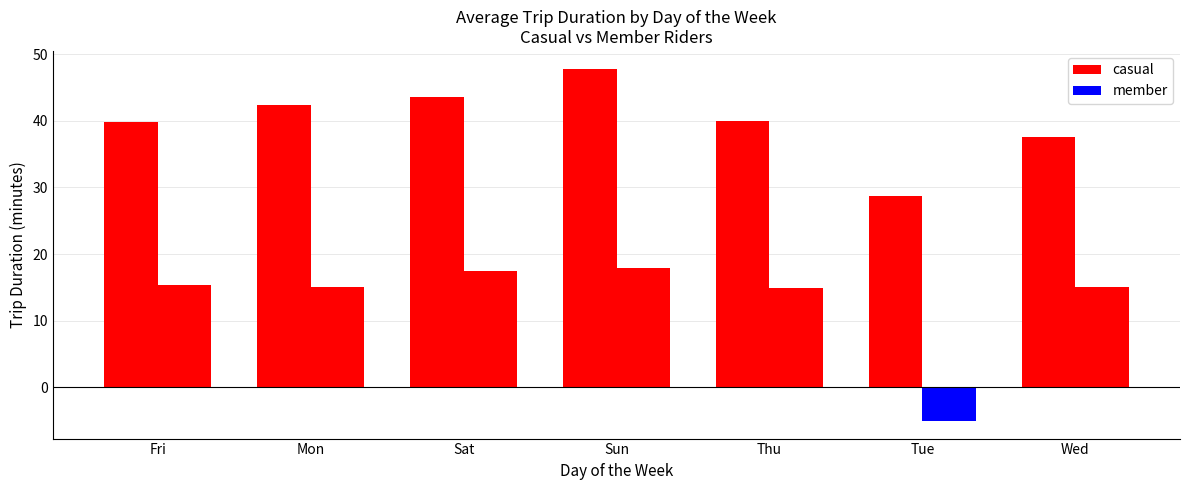

Reading left to right, transcribe all the data shown in this chart.

casual: Fri=39.8	Mon=42.4	Sat=43.5	Sun=47.8	Thu=40.0	Tue=28.6	Wed=37.5
member: Fri=15.3	Mon=15.1	Sat=17.4	Sun=17.9	Thu=14.9	Tue=-5.0	Wed=15.0